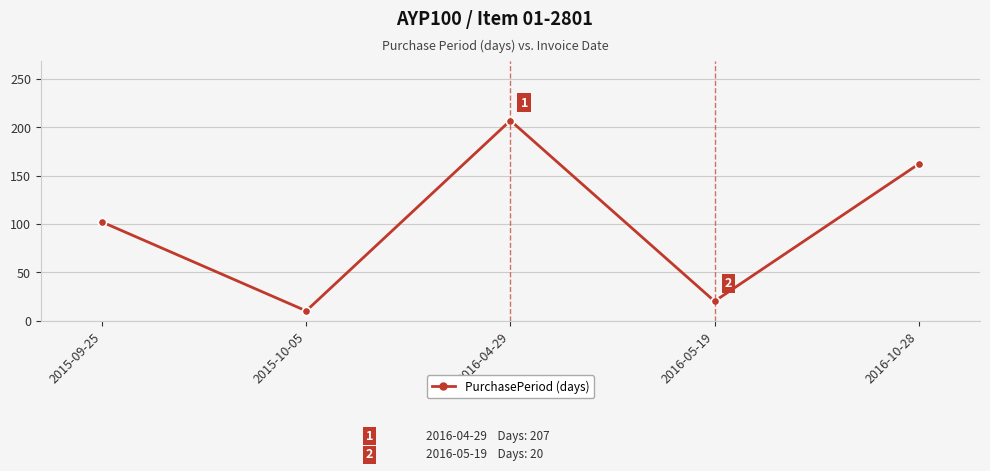

What is the change in value from 2015-09-25 to 2016-05-19?

-82